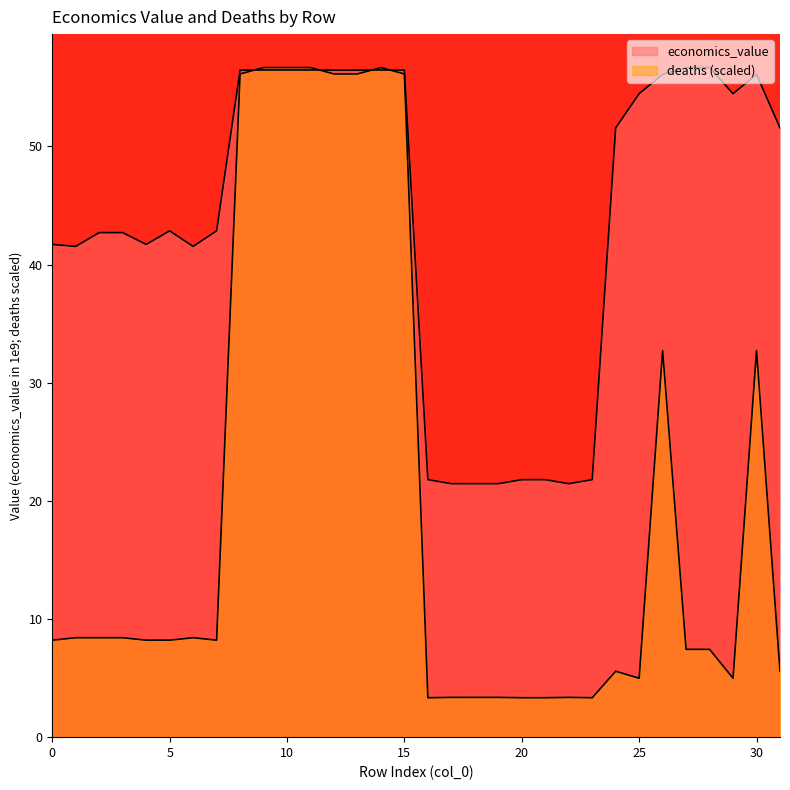

Reading left to right, extract all data points from this chart.

economics_value: 41.7	41.5	42.7	42.7	41.7	42.9	41.5	42.9	56.5	56.5	56.5	56.5	56.5	56.5	56.5	56.5	21.8	21.5	21.5	21.5	21.8	21.8	21.5	21.8	51.6	54.5	56.1	56.7	56.7	54.5	56.1	51.6
deaths: 8.2	8.4	8.4	8.4	8.2	8.2	8.4	8.2	56.1	56.7	56.7	56.7	56.1	56.1	56.7	56.1	3.3	3.4	3.4	3.4	3.3	3.3	3.4	3.3	5.6	5.0	32.7	7.4	7.4	5.0	32.7	5.6